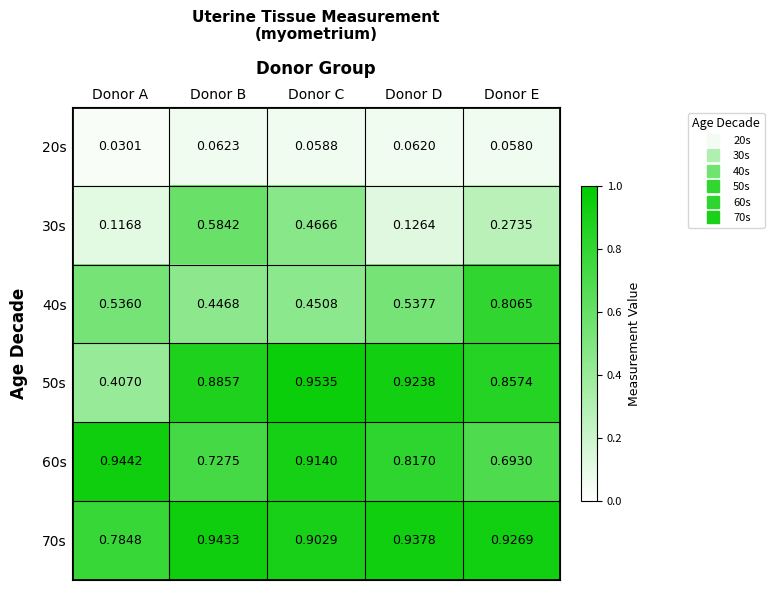

At Donor D, list the series in order from largest to smallest.

70s, 50s, 60s, 40s, 30s, 20s